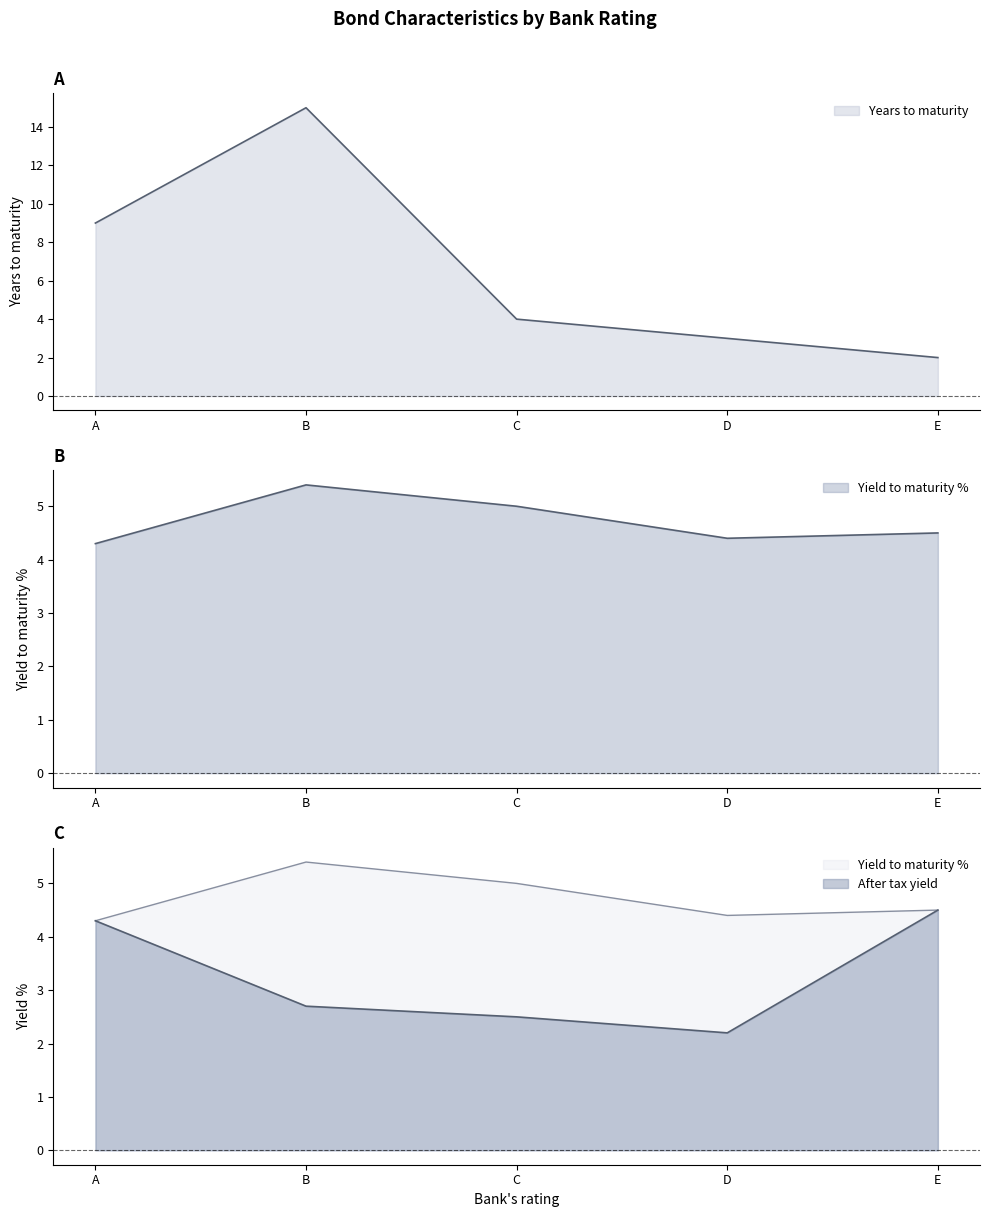

The After tax yield series shows 4.3 at A. True or false?

True